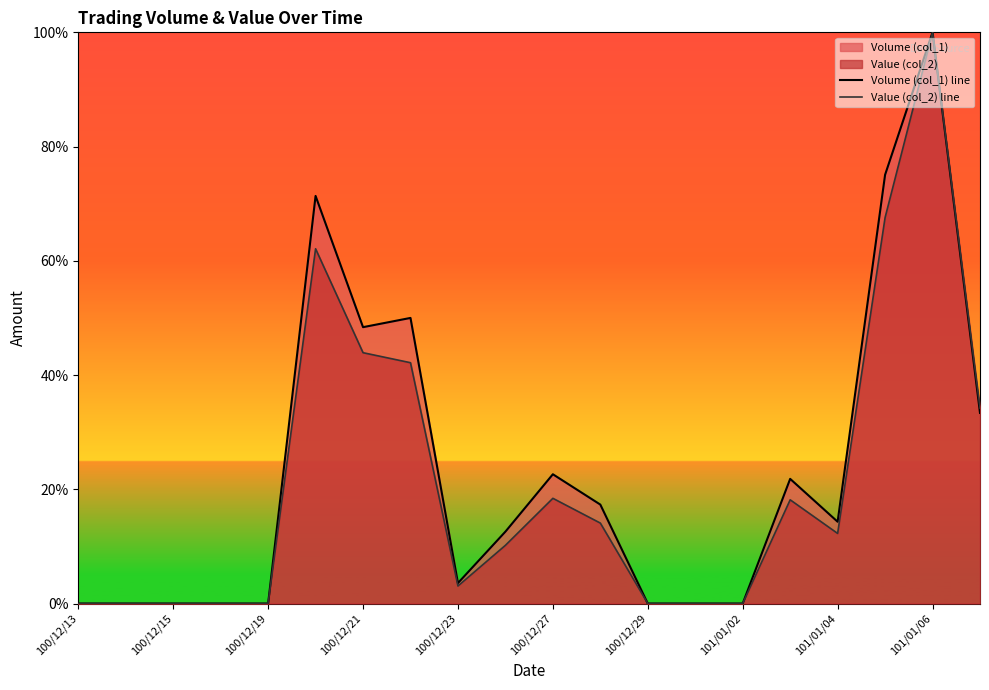

Reading right to left, extract all data points from this chart.

Volume (col_1) line: 33.4	100.0	75.1	14.3	21.8	0.0	0.0	0.0	17.3	22.6	12.6	3.6	50.0	48.4	71.4	0.0	0.0	0.0	0.0	0.0
Value (col_2) line: 34.2	100.0	67.6	12.3	18.2	0.0	0.0	0.0	14.1	18.4	10.2	3.1	42.2	43.9	62.1	0.0	0.0	0.0	0.0	0.0